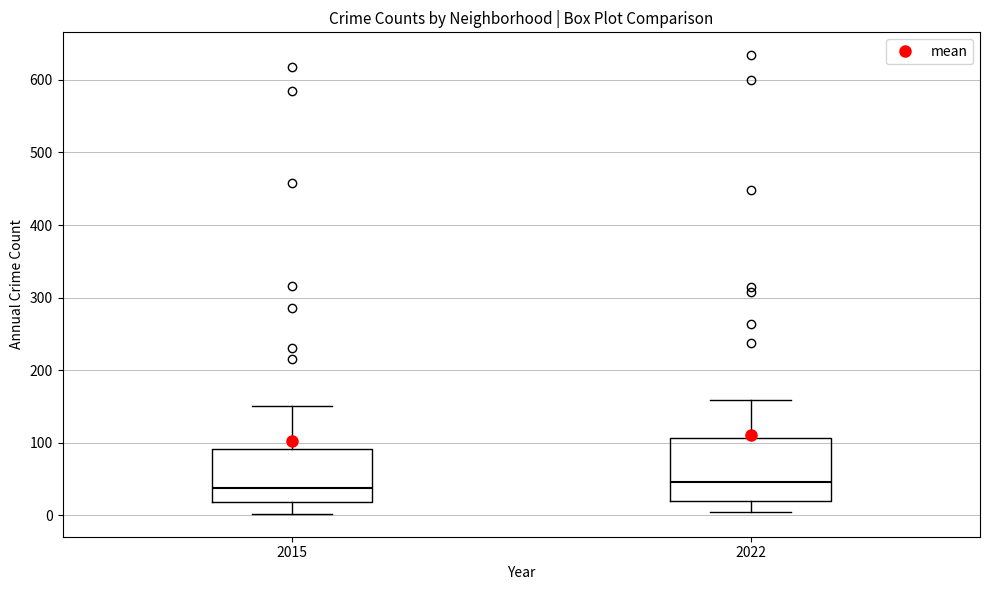

Reading left to right, transcribe this box plot: for each box, give where its median line is, the range the box spans, and where its two whiskers end, as read against the y-axis. The values are not printed on the chart, so give them approximately, as read against the axis.

2015: median 40, box 20 to 90, whiskers 0 to 150
2022: median 50, box 20 to 110, whiskers 0 to 160